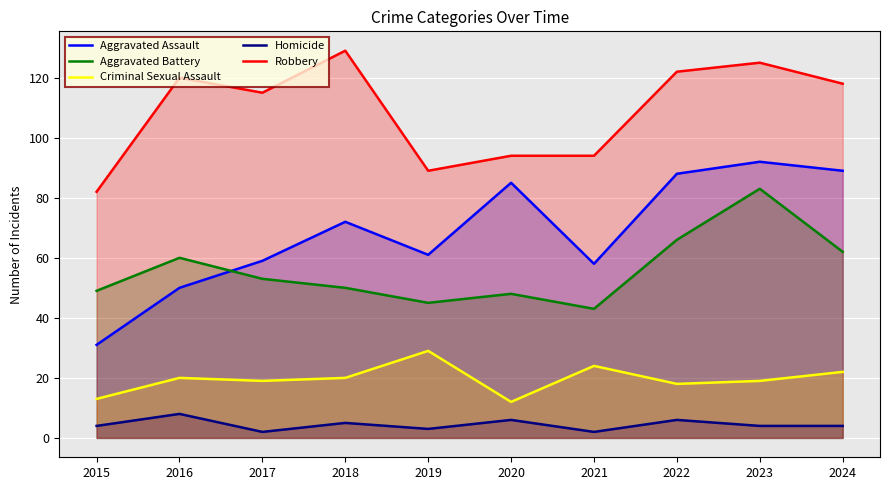

List the labels in order of Aggravated Battery value, largest first.

2023, 2022, 2024, 2016, 2017, 2018, 2015, 2020, 2019, 2021